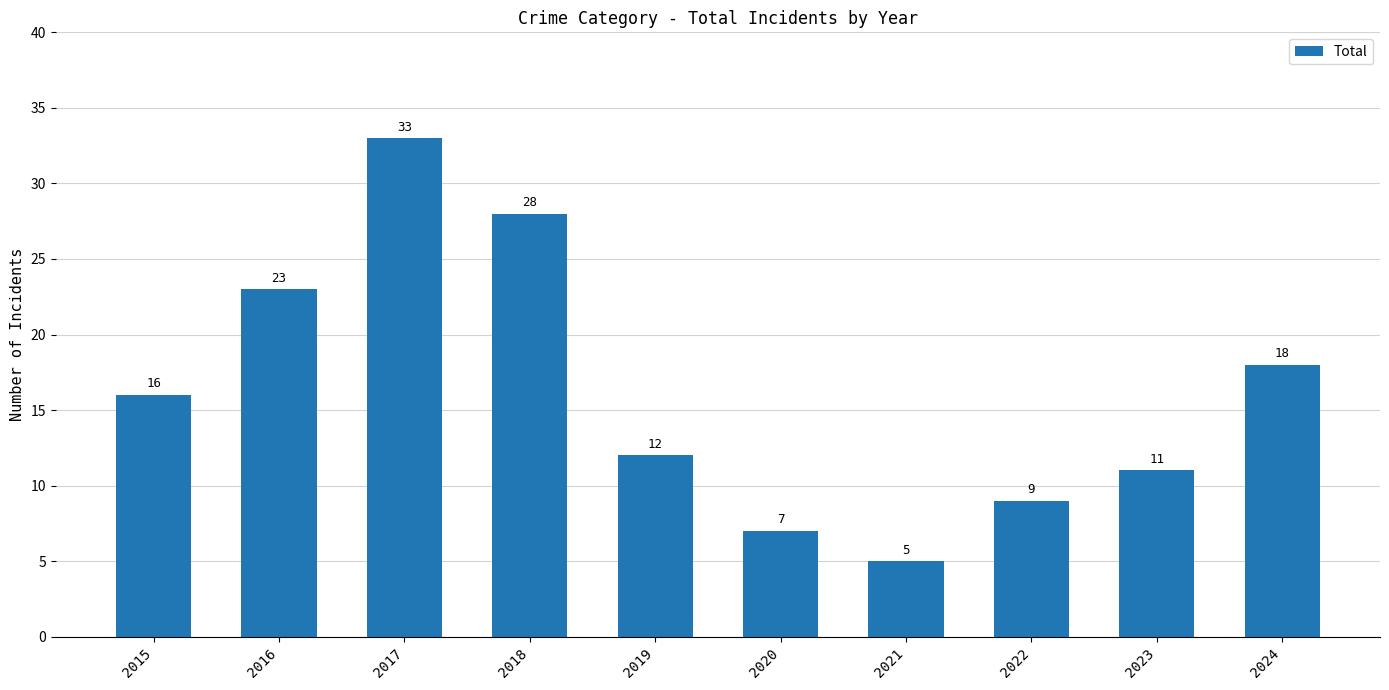

The chart shows a value of 3 at 2021. True or false?

False